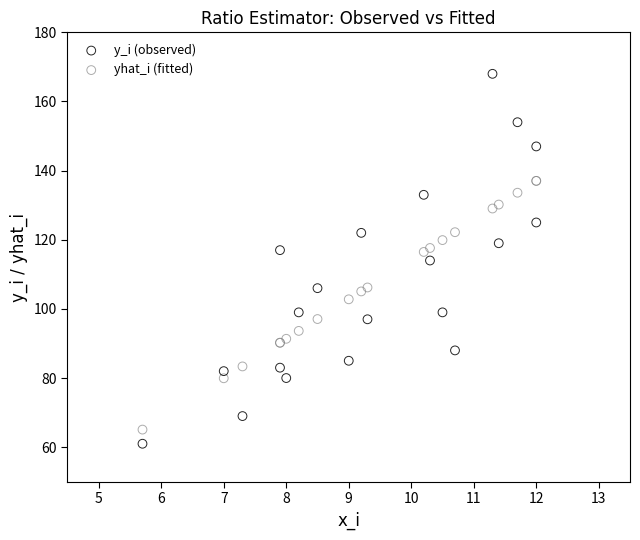

What is the X range (max minus min) for the scatter plot?

6.3